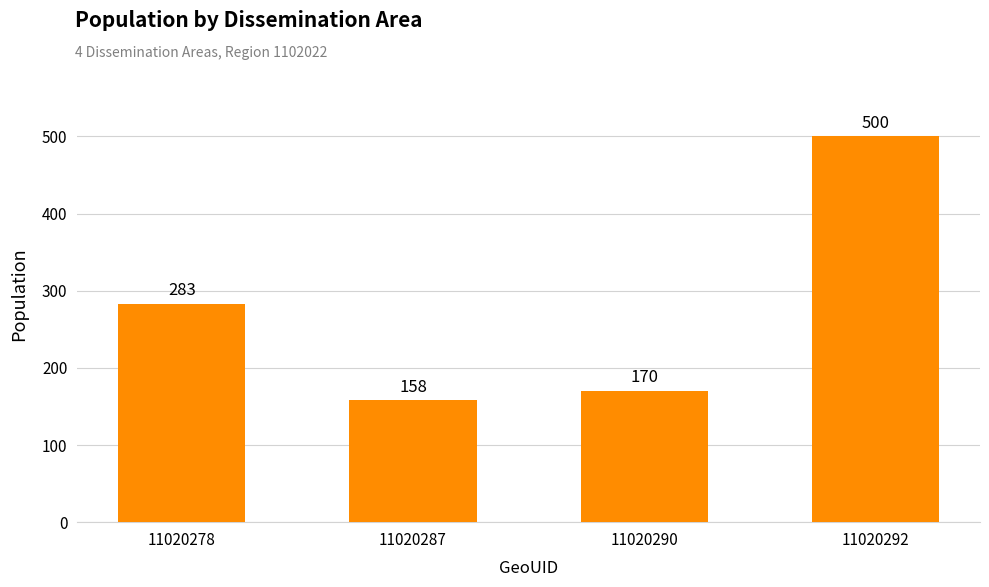

What is the value of the 4th bar from the left?

500